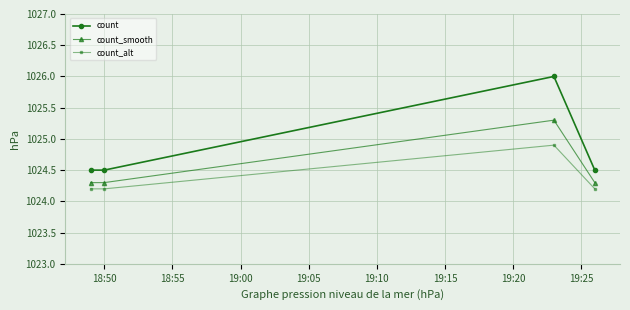

In count_smooth, how many points are higher than both neighbors (excluding endpoints)?

1